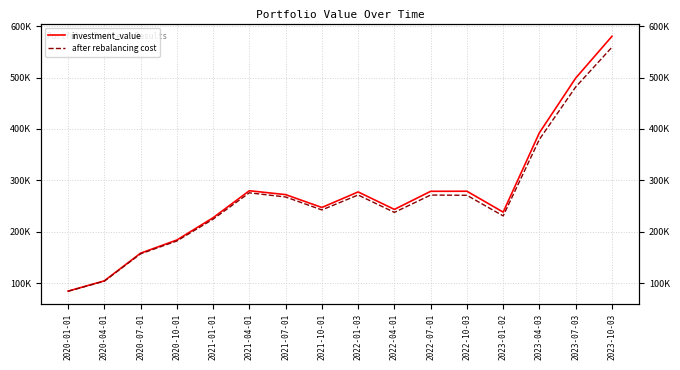

The value of after rebalancing cost at 2021-04-01 is 275597.2. True or false?

True